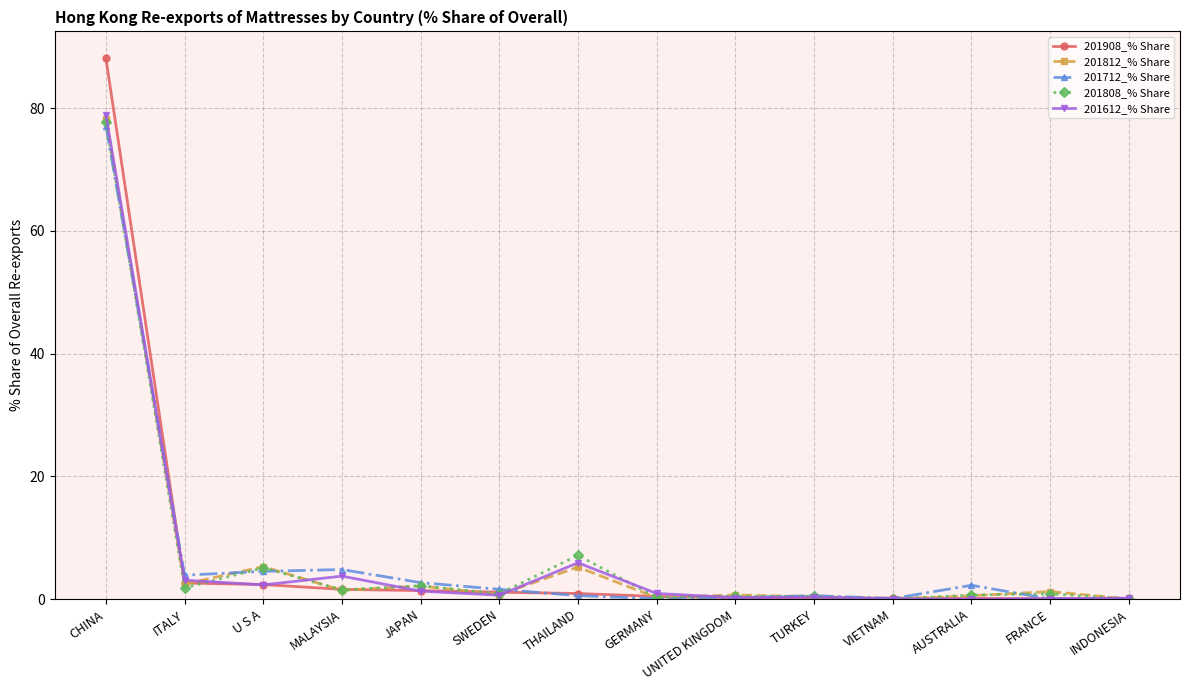

Where does the 201712_% Share series first go above 1?

CHINA